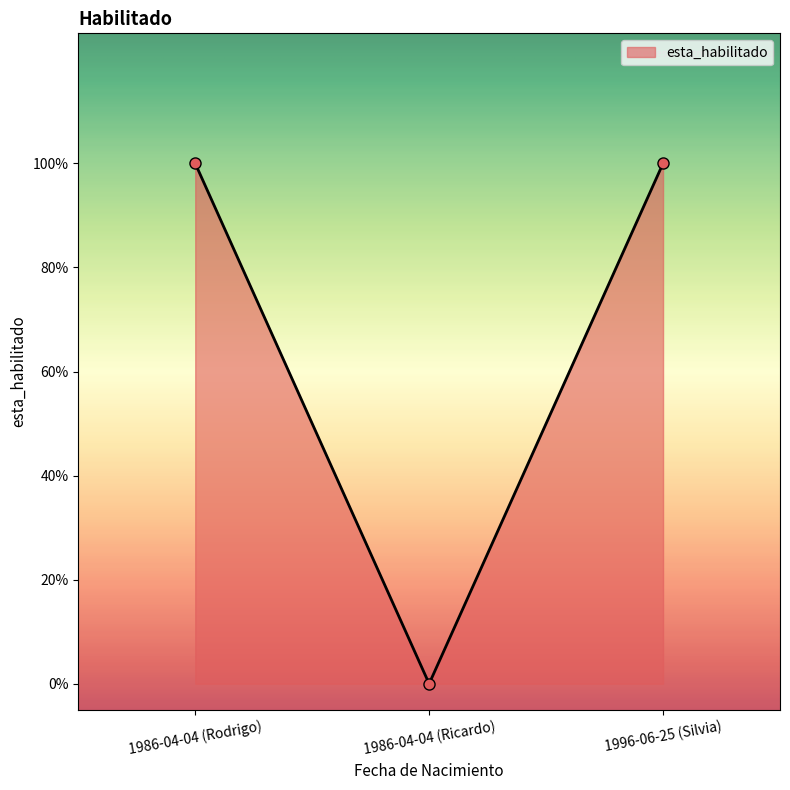

Is this an area chart (filled region under the line)?

Yes